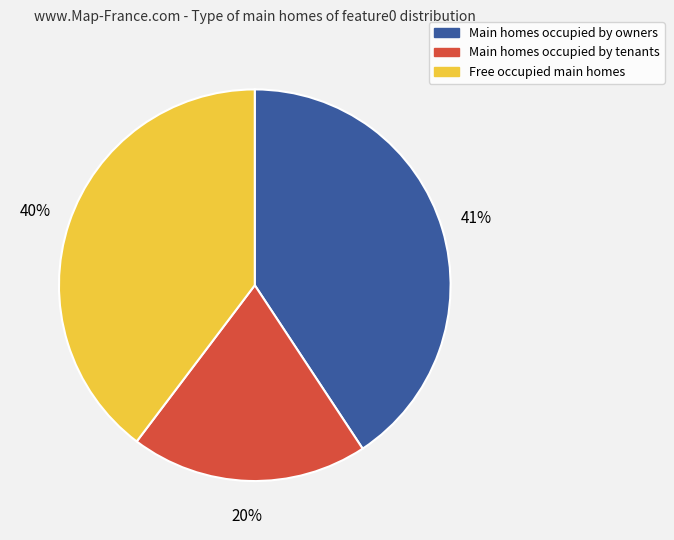

To the nearest percent, what is the difference between the largest and smallest slice percentages?

21%